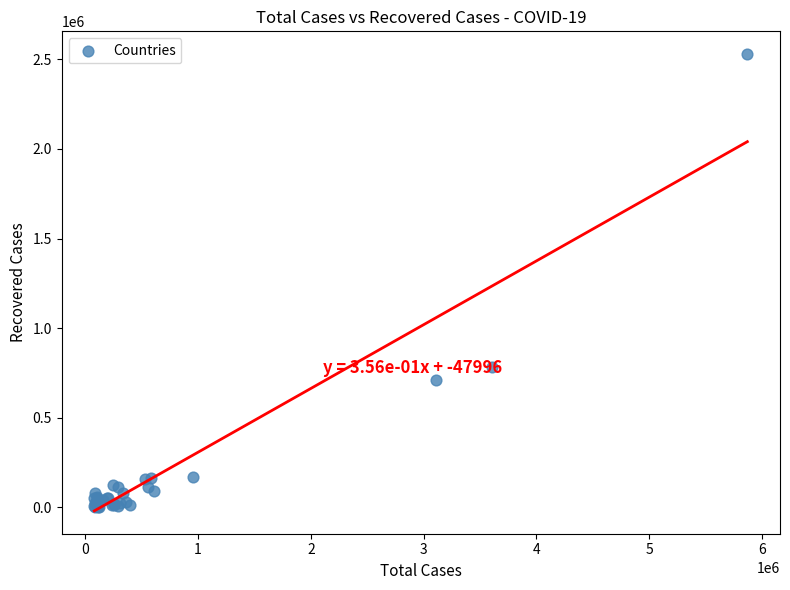

What Y value in the scatter plot is closest to 1265735?

781401